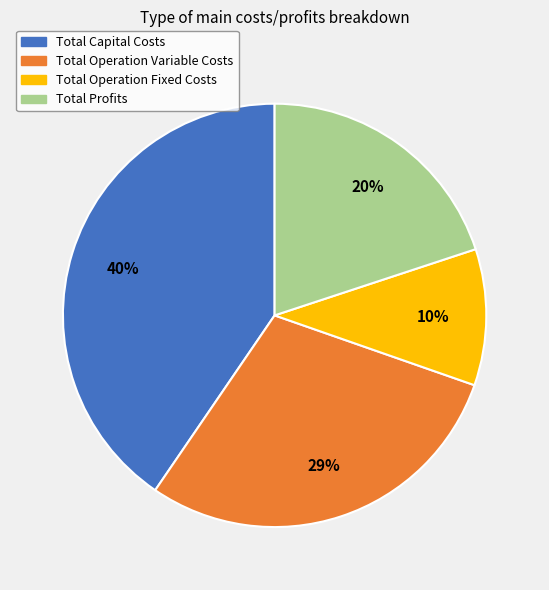

To the nearest percent, what portion does Total Operation Variable Costs represent?

29%